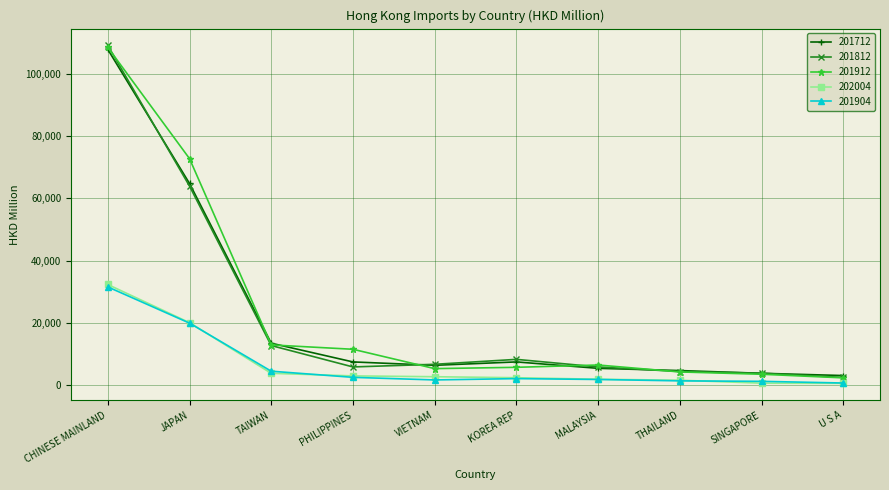

How many lines are shown in the chart?

5